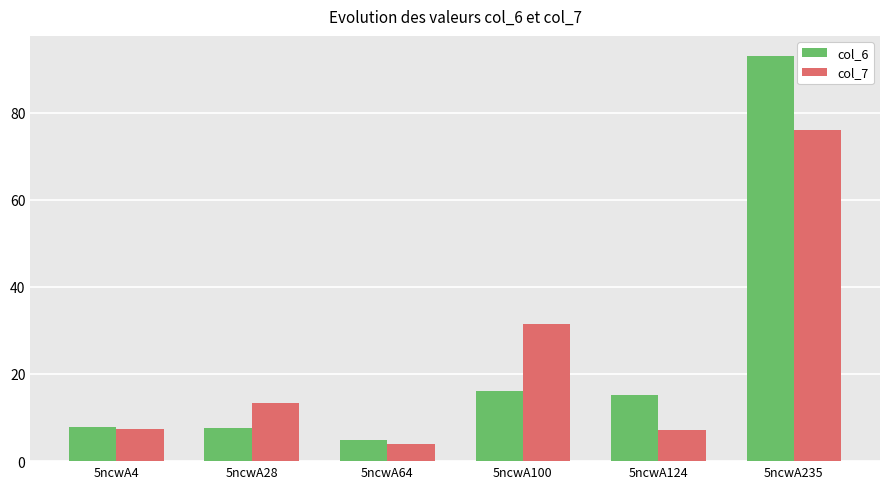

True or false: col_7 has a value of 49.9 at 5ncwA100.

False